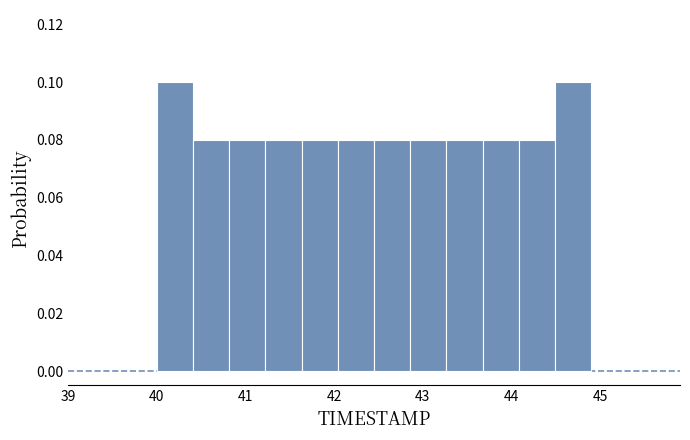

Reading left to right, transcribe this chart: for each bar, give the range it covers on the x-axis and its height. Neither the bar edges nor the heights are printed on the chart, so give them approximately, as read against the axes.

40.0 to 40.4: 0.10
40.4 to 40.8: 0.08
40.8 to 41.2: 0.08
41.2 to 41.6: 0.08
41.6 to 42.0: 0.08
42.0 to 42.5: 0.08
42.5 to 42.9: 0.08
42.9 to 43.3: 0.08
43.3 to 43.7: 0.08
43.7 to 44.1: 0.08
44.1 to 44.5: 0.08
44.5 to 44.9: 0.10